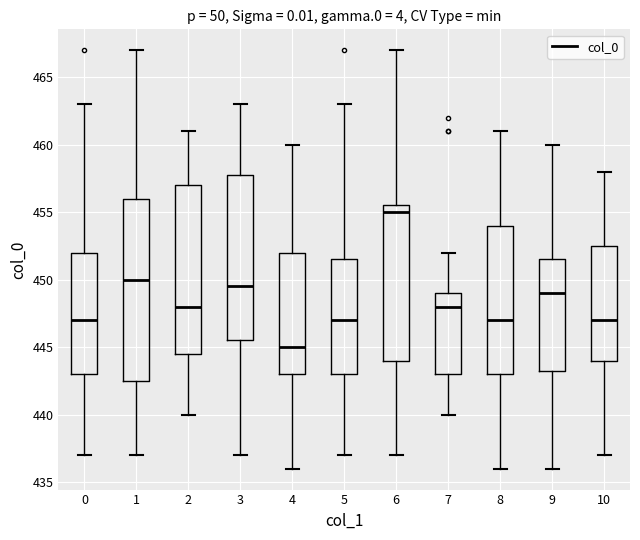

Reading left to right, transcribe this box plot: for each box, give where its median line is, the range the box spans, and where its two whiskers end, as read against the y-axis. The values are not printed on the chart, so give them approximately, as read against the axis.

0: median 447.0, box 443.0 to 452.0, whiskers 437.0 to 463.0
1: median 450.0, box 442.5 to 456.0, whiskers 437.0 to 467.0
2: median 448.0, box 444.5 to 457.0, whiskers 440.0 to 461.0
3: median 449.5, box 445.5 to 458.0, whiskers 437.0 to 463.0
4: median 445.0, box 443.0 to 452.0, whiskers 436.0 to 460.0
5: median 447.0, box 443.0 to 451.5, whiskers 437.0 to 463.0
6: median 455.0, box 444.0 to 455.5, whiskers 437.0 to 467.0
7: median 448.0, box 443.0 to 449.0, whiskers 440.0 to 452.0
8: median 447.0, box 443.0 to 454.0, whiskers 436.0 to 461.0
9: median 449.0, box 443.5 to 451.5, whiskers 436.0 to 460.0
10: median 447.0, box 444.0 to 452.5, whiskers 437.0 to 458.0